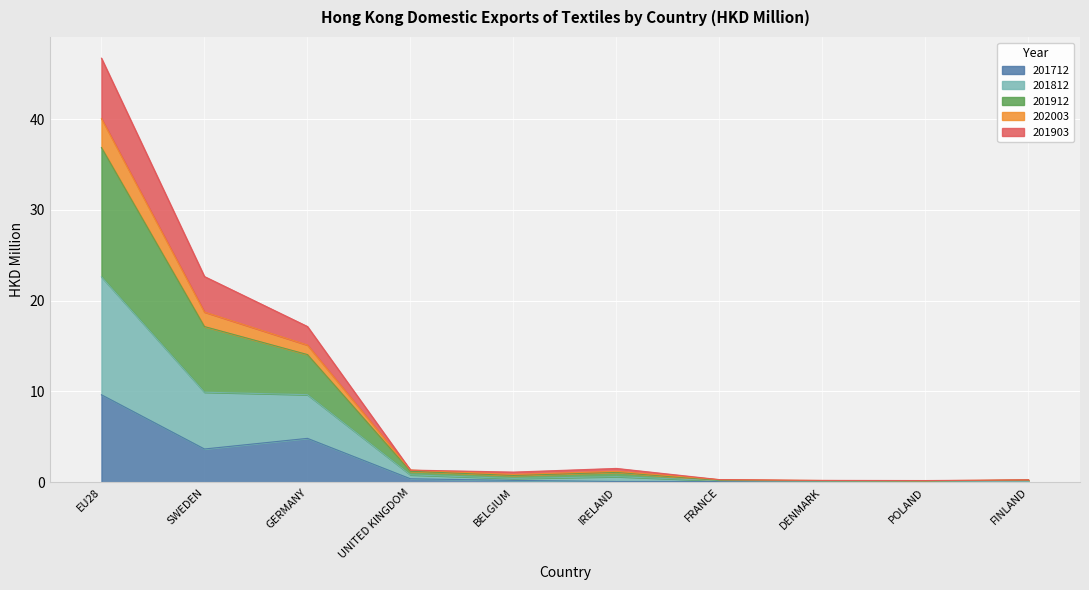

At which category is the sum across all series the highest?

EU28